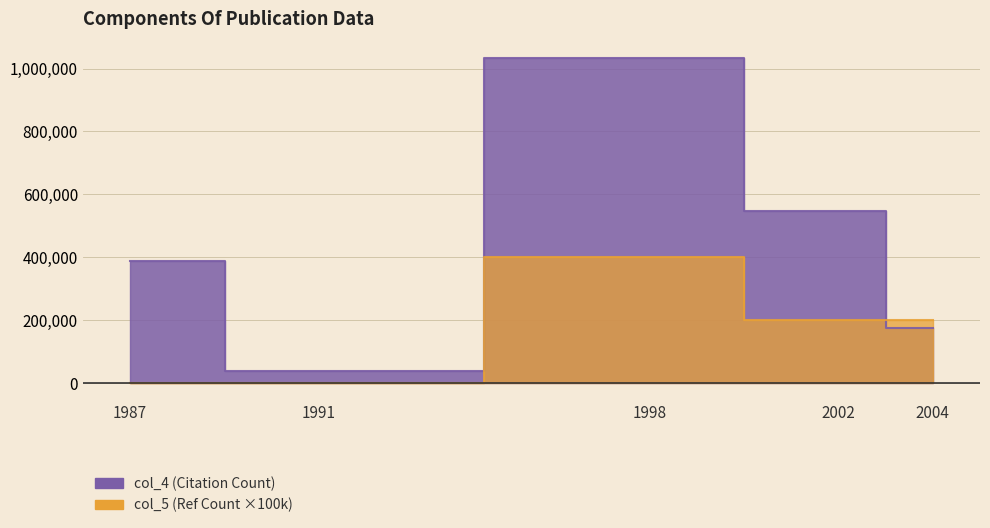

True or false: col_5 has a value of 2 at 2002.

True